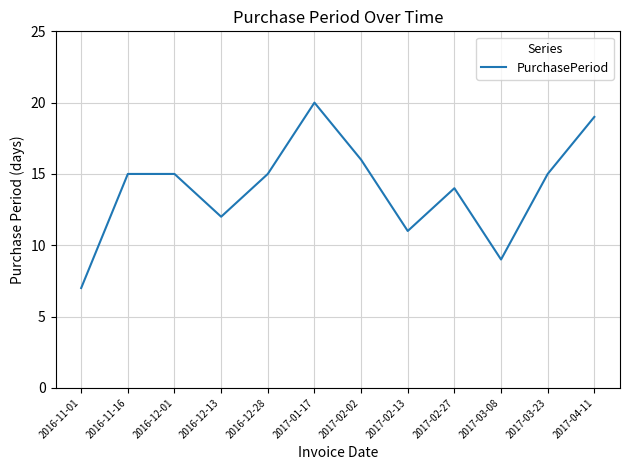

What position from the left is 2016-12-28?

5